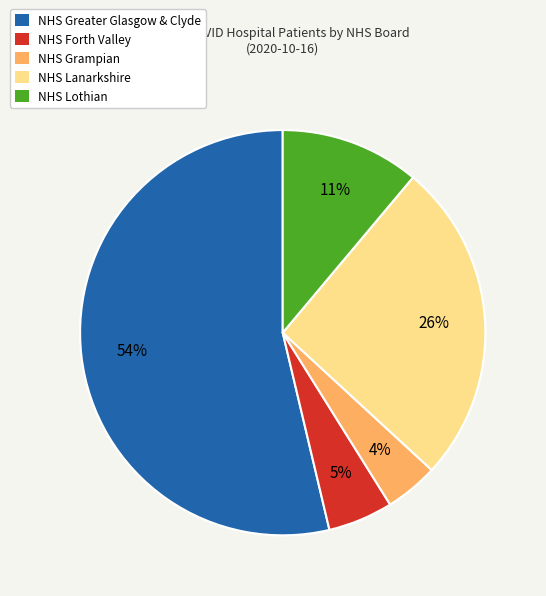

Is there a majority slice in this chart?

Yes